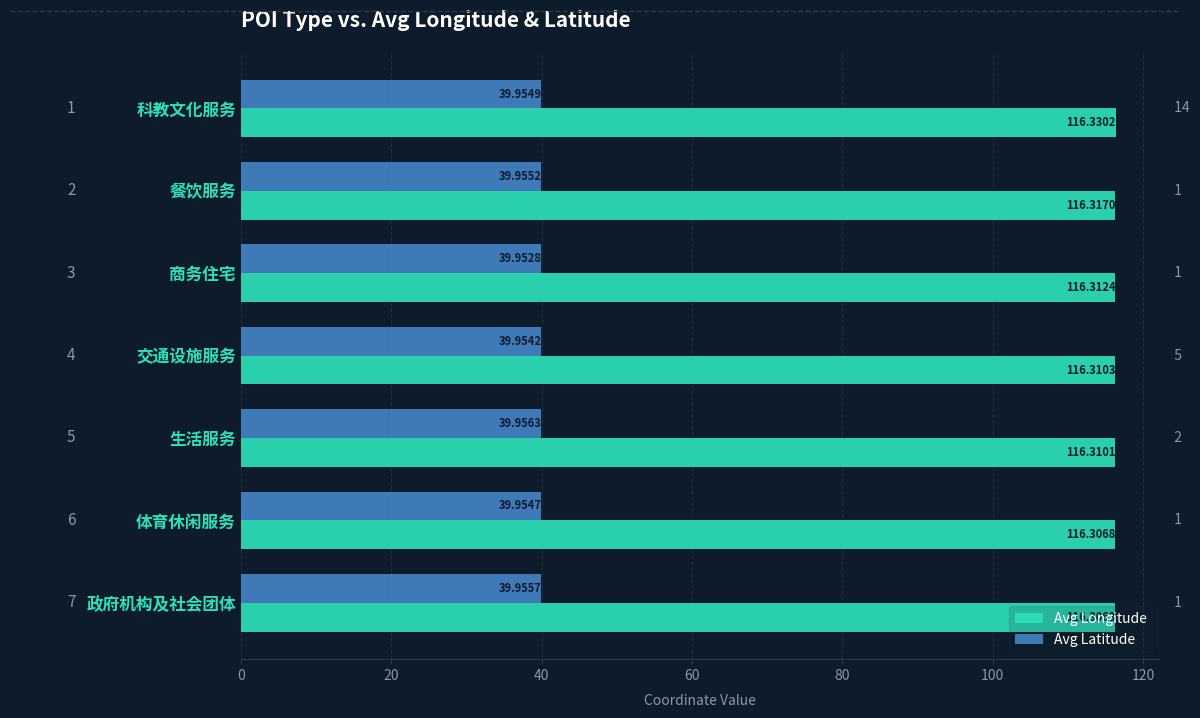

Which category has the lowest value in the Avg Latitude series?

商务住宅